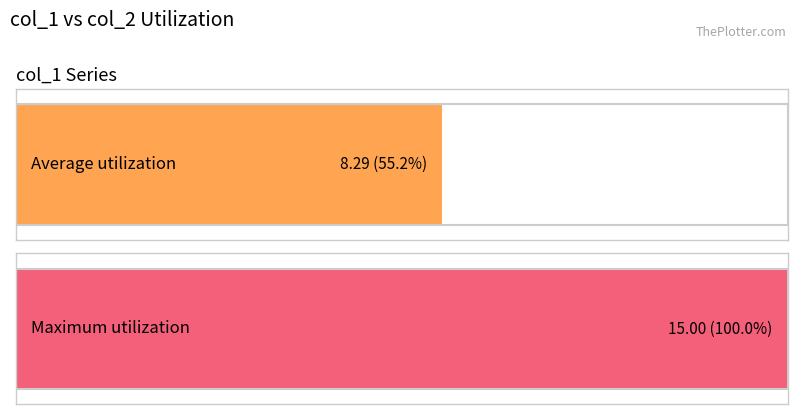

Which series has the largest total across all categories?

col_1